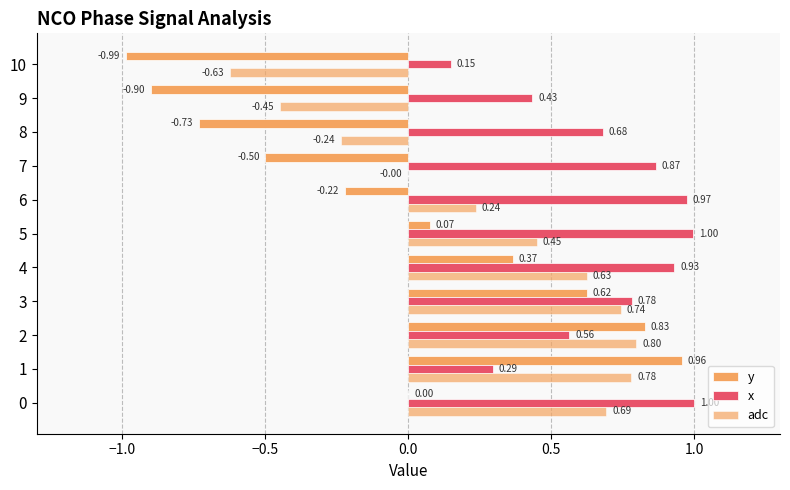

Rank the series by their average value, from highest to lowest.

x, adc, y